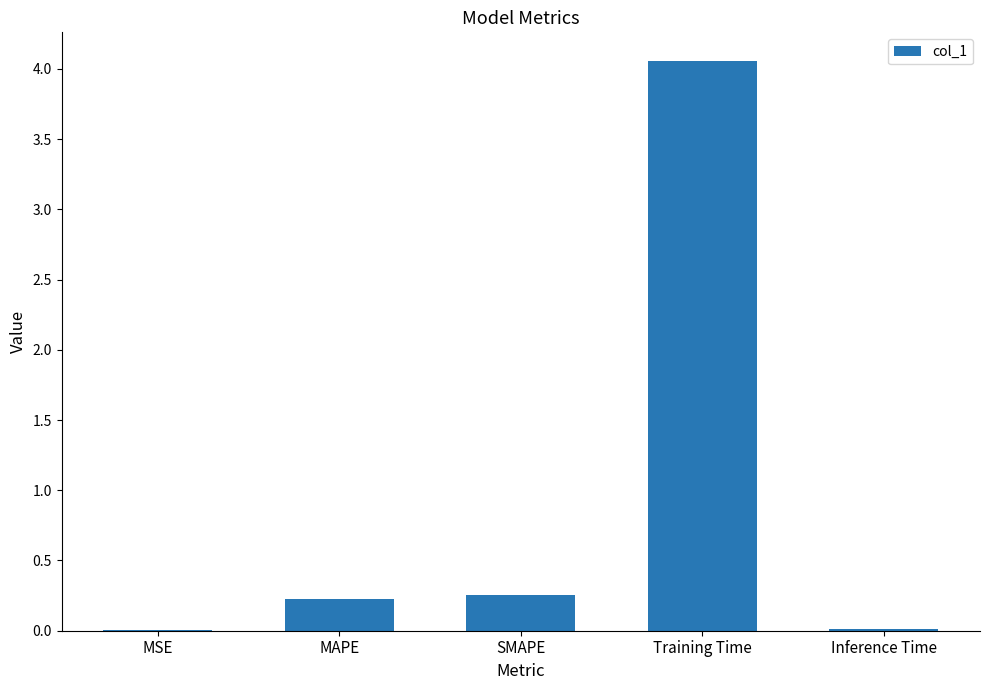

What is the sum of all values?

4.6